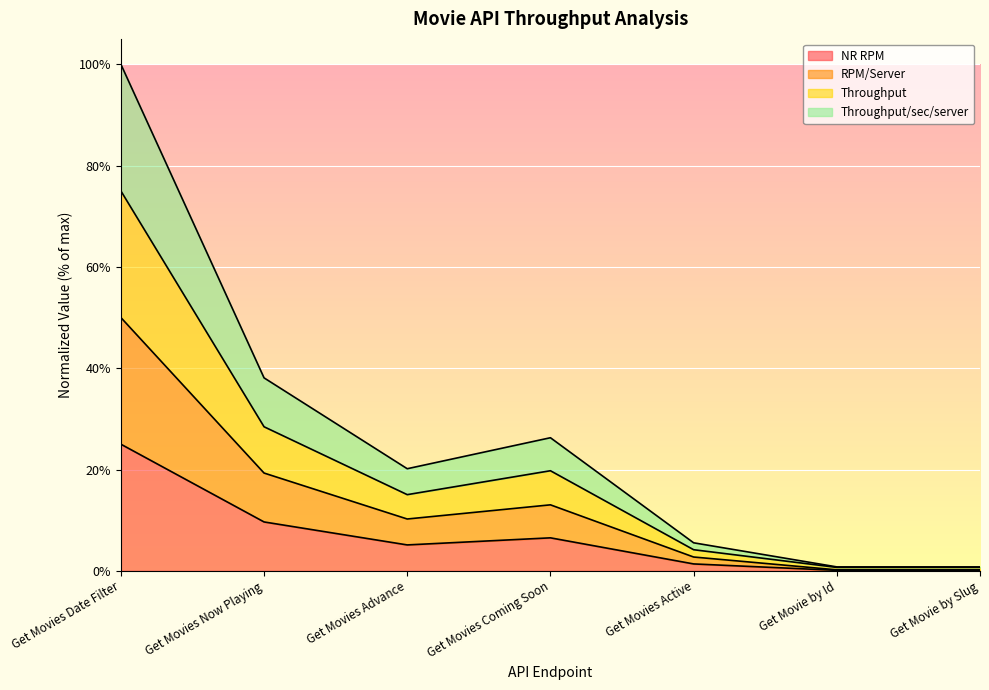

List the labels in order of Throughput/sec/server value, smallest first.

Get Movie by Id, Get Movie by Slug, Get Movies Active, Get Movies Advance, Get Movies Coming Soon, Get Movies Now Playing, Get Movies Date Filter